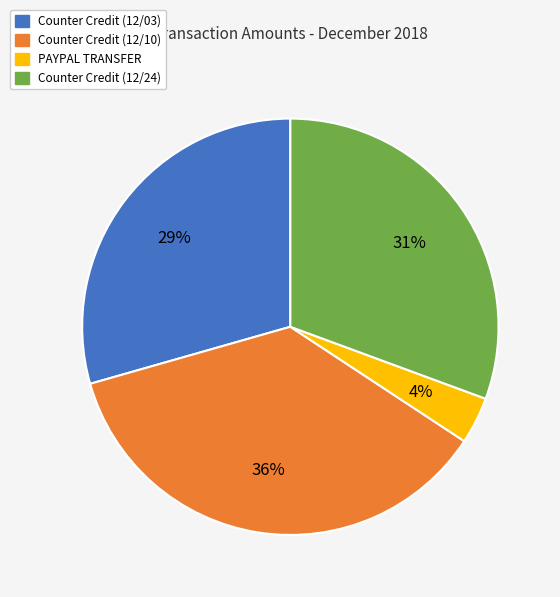

Do Counter Credit (12/10) and Counter Credit (12/24) together represent more than half of the pie?

Yes